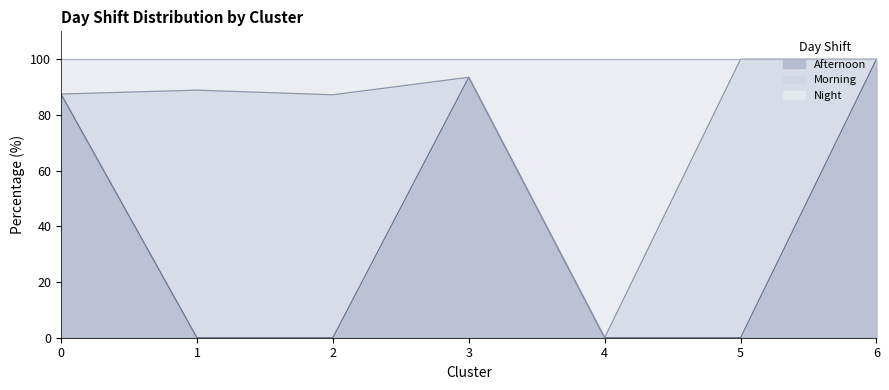

Where is the first local maximum for Afternoon?

3